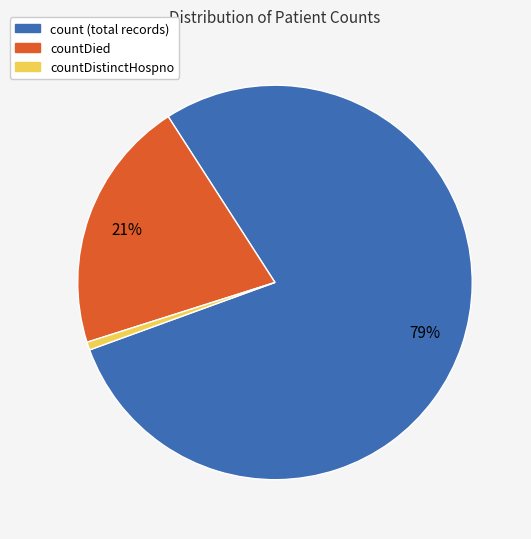

Does any single category account for the majority?

Yes